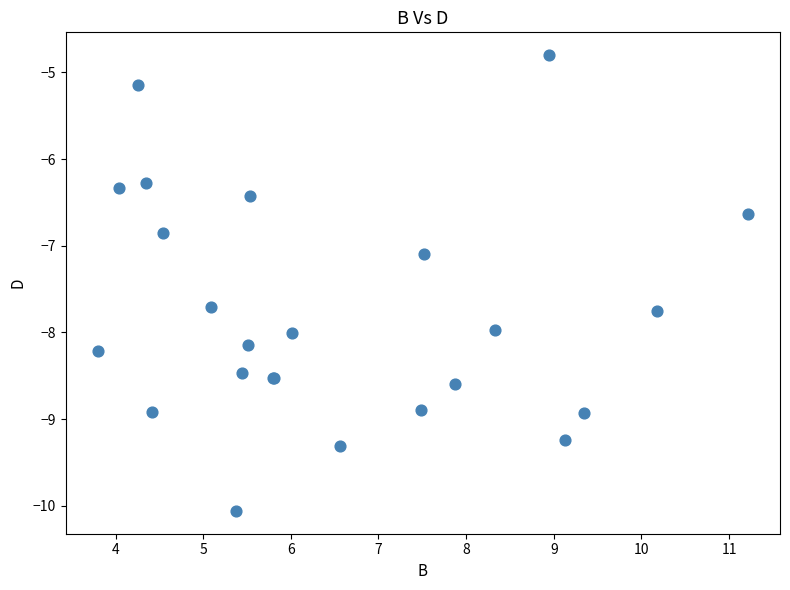

What Y value in the scatter plot is closest to -7?

-7.1